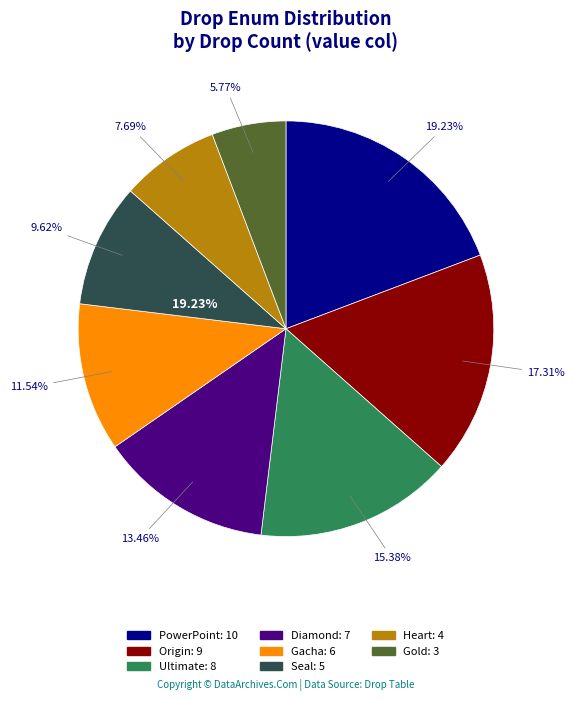

How many segments does this pie chart have?

8